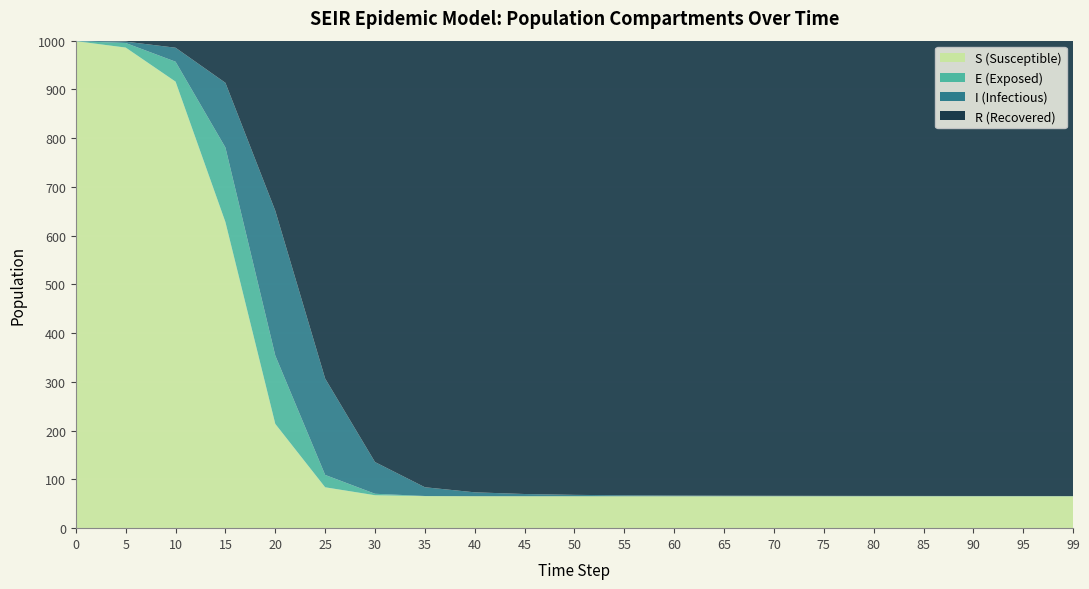

Reading left to right, list all the values displayed in this chart.

S: 999.0	985.9	916.0	627.9	213.8	83.8	67.5	65.7	65.5	65.5	65.5	65.5	65.5	65.5	65.5	65.5	65.5	65.5	65.5	65.5	65.5
E: 0.0	9.4	40.9	153.0	140.2	25.4	3.0	0.3	0.1	0.0	0.0	0.0	0.0	0.0	0.0	0.0	0.0	0.0	0.0	0.0	0.0
I: 1.0	2.8	28.7	132.7	297.1	197.7	65.0	18.0	7.9	4.5	2.8	1.9	1.4	1.1	0.9	0.8	0.7	0.6	0.5	0.5	0.5
R: 0.0	2.0	14.5	86.5	348.9	693.1	864.4	916.0	926.5	929.9	931.7	932.6	933.1	933.4	933.6	933.7	933.8	933.9	934.0	934.0	934.0